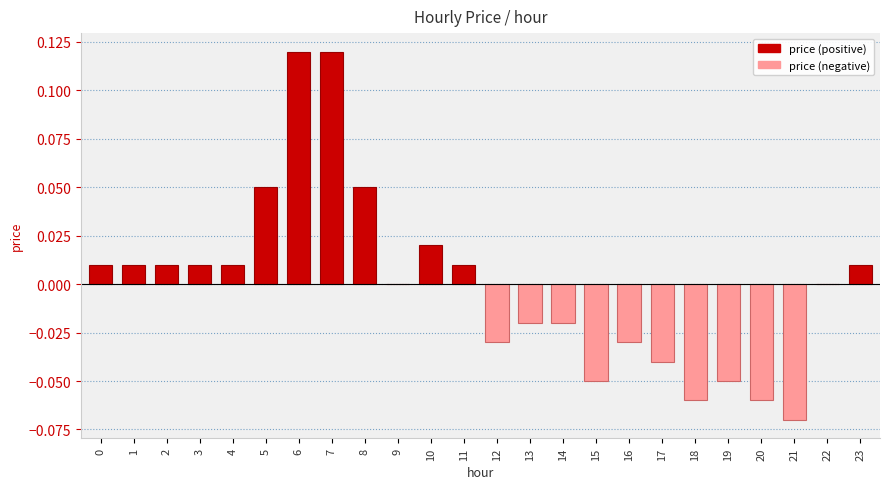

How many categories are shown in the chart?

24